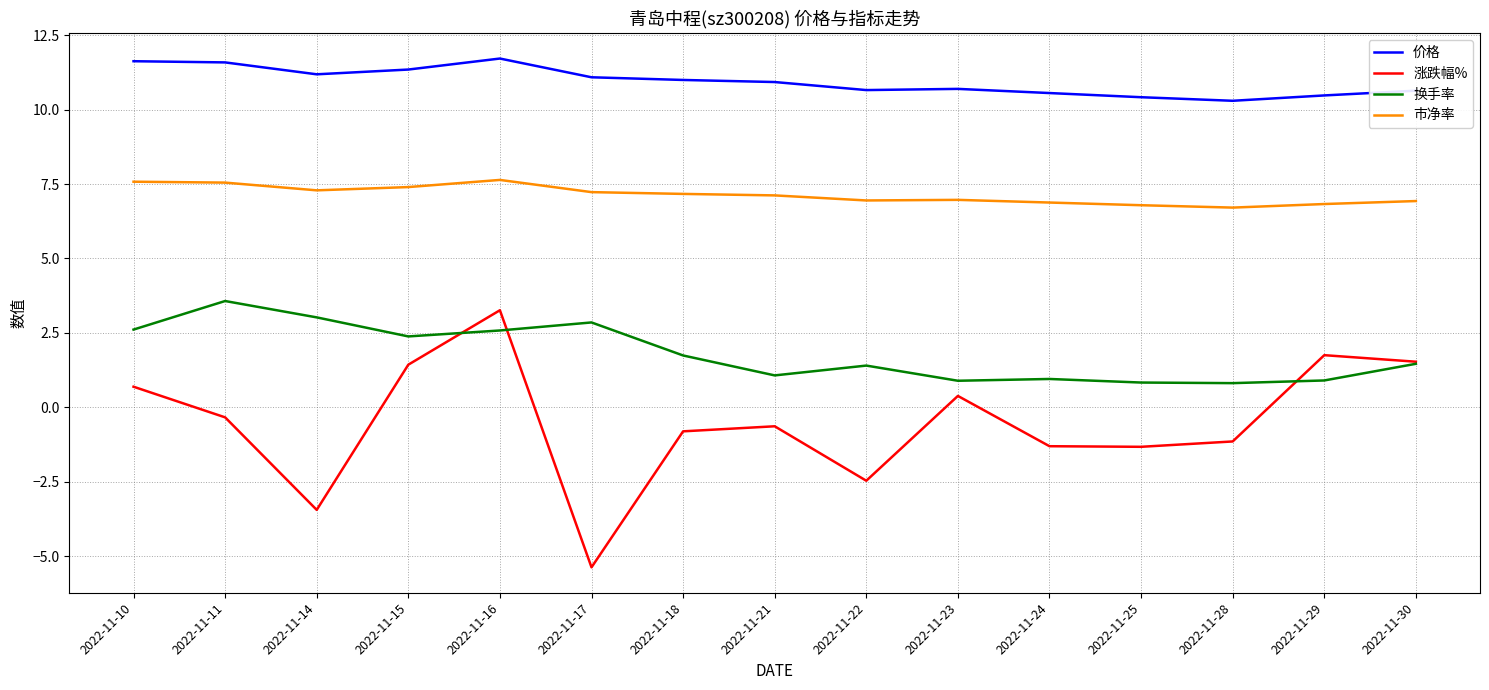

Is this an area chart (filled region under the line)?

No